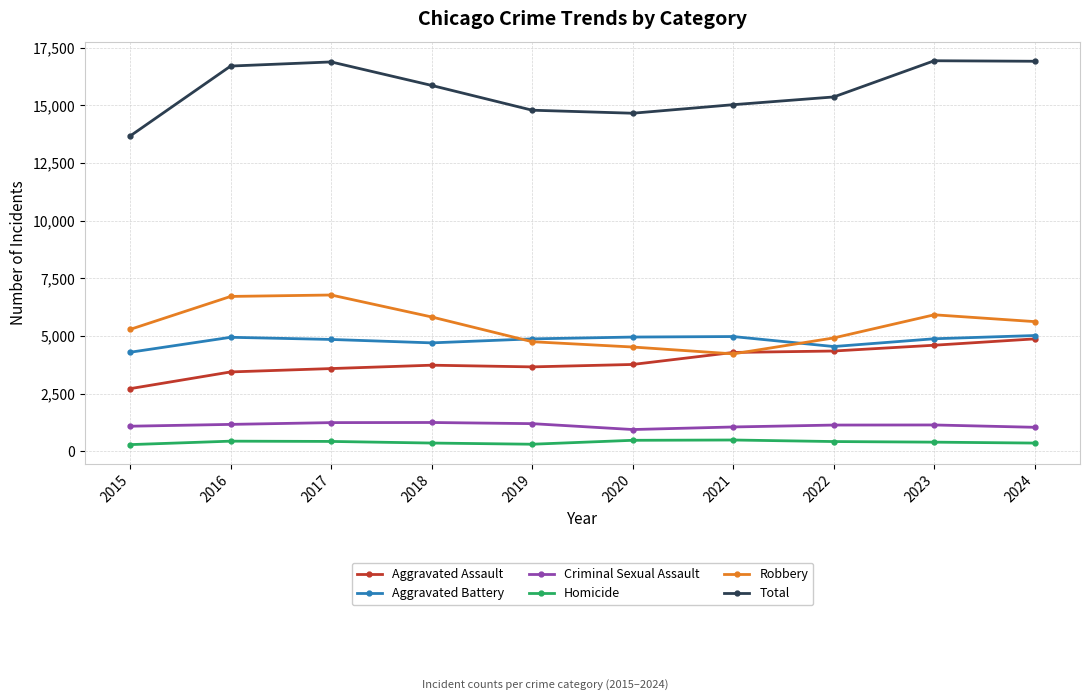

What is the approximate value of Aggravated Assault at 2024?

4873